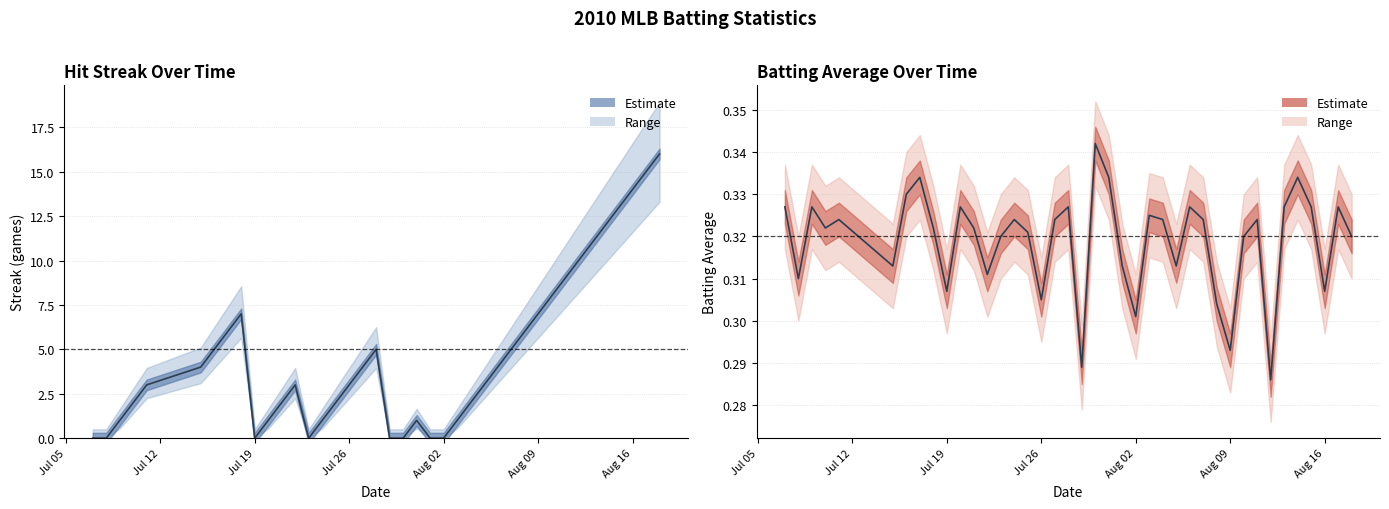

At how many categories does at least one series exceed 8?

8